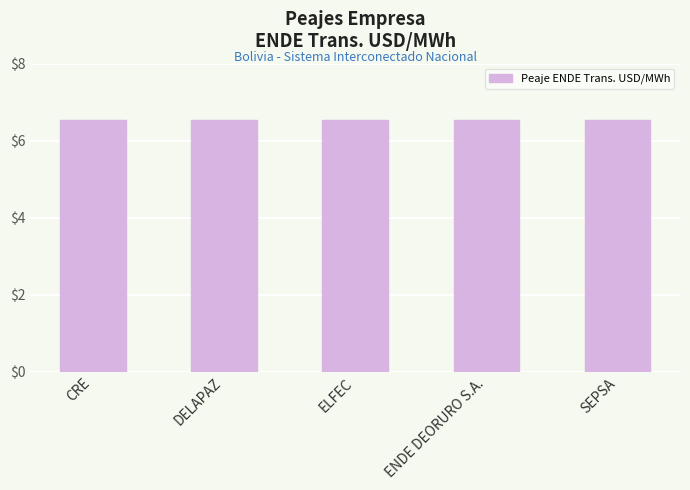

What is the label of the 5th bar from the right?

CRE